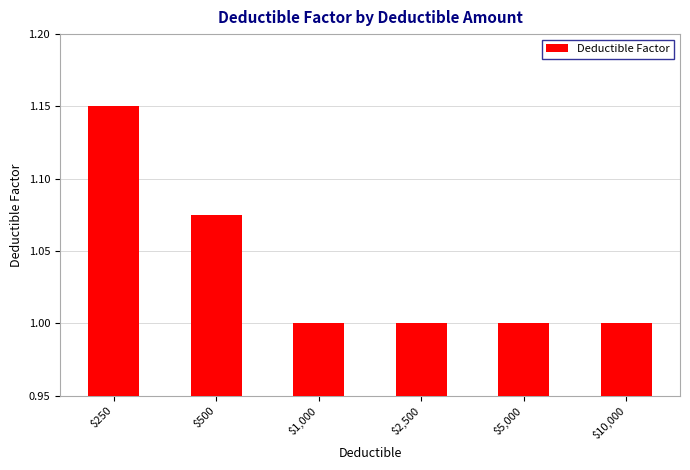

Count the number of data series in this chart.

1